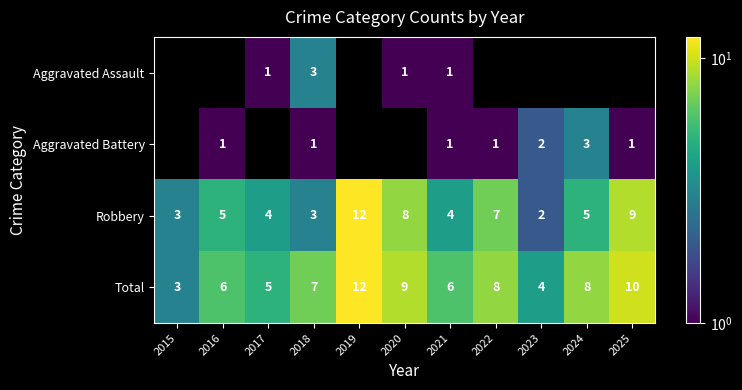

The Total series shows 4.3 at 2015. True or false?

False